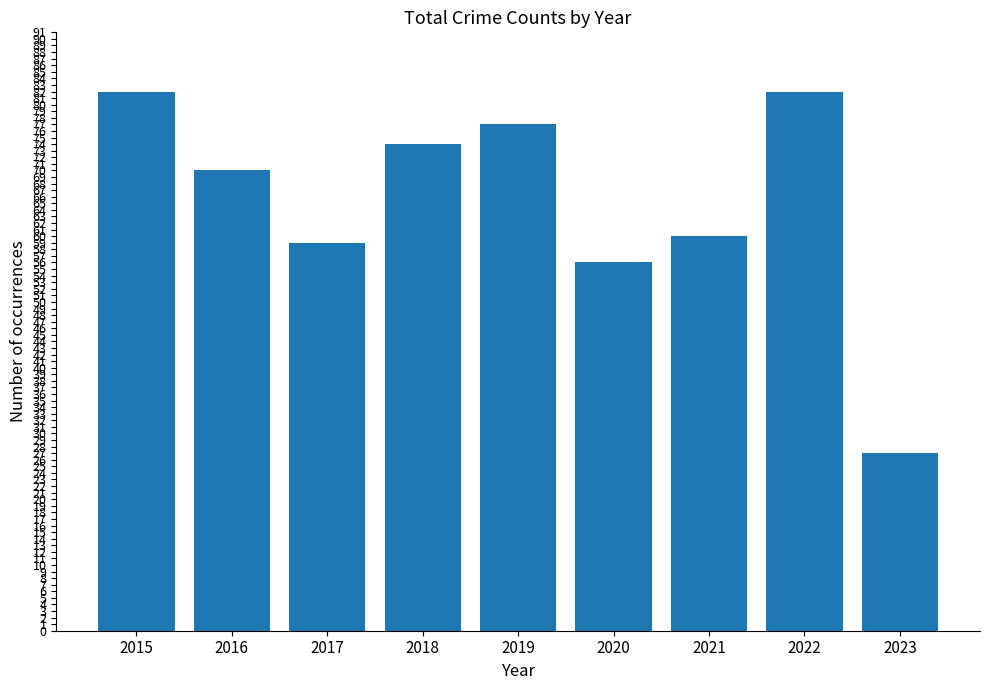

Reading left to right, what are all the values shown in this chart?

82	70	59	74	77	56	60	82	27